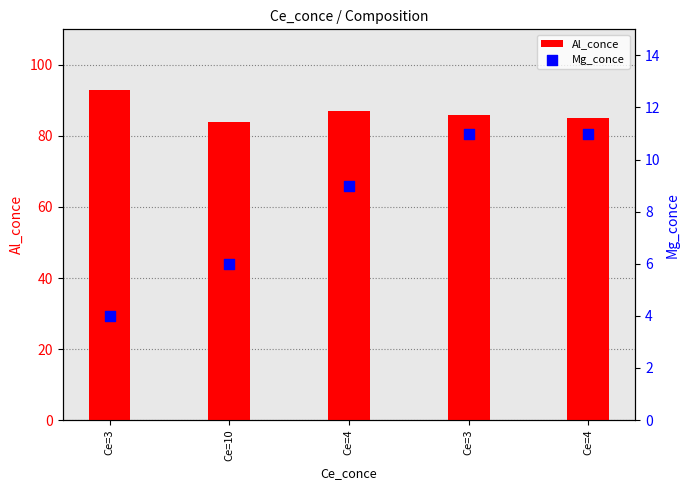

Which series contains the highest Y value?

Al_conce